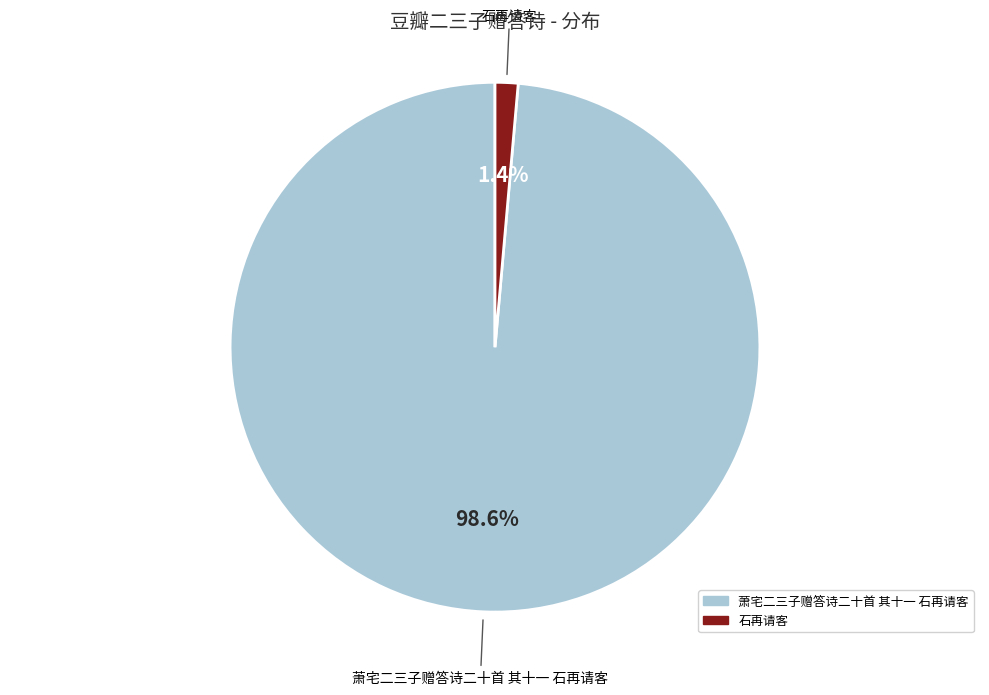

Which category accounts for the majority?

萧宅二三子赠答诗二十首 其十一 石再请客